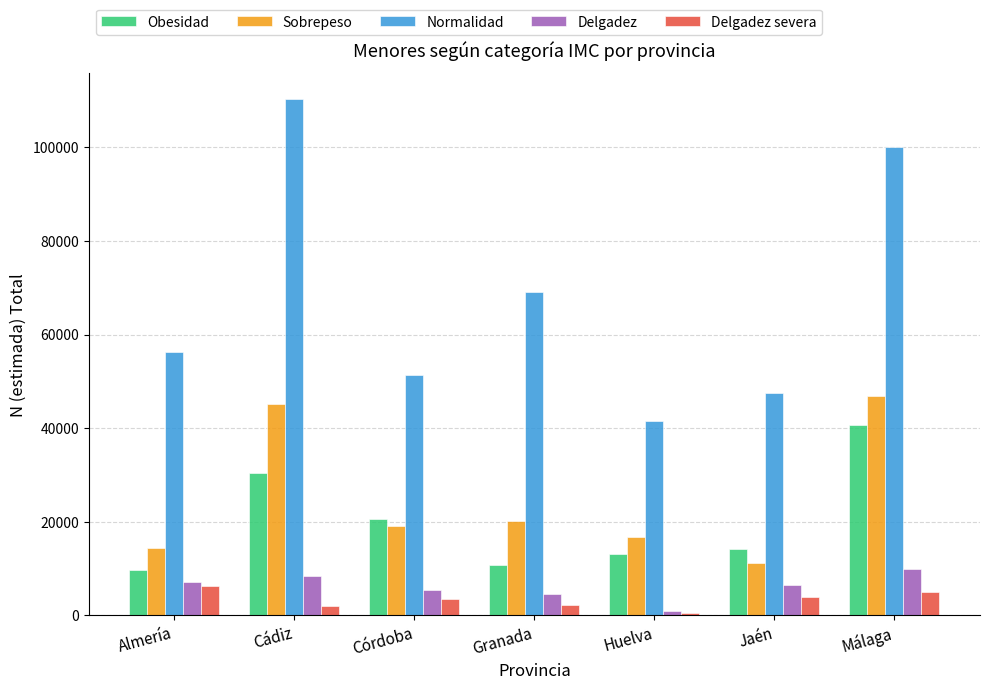

What is the approximate value of Normalidad at Huelva?

41587